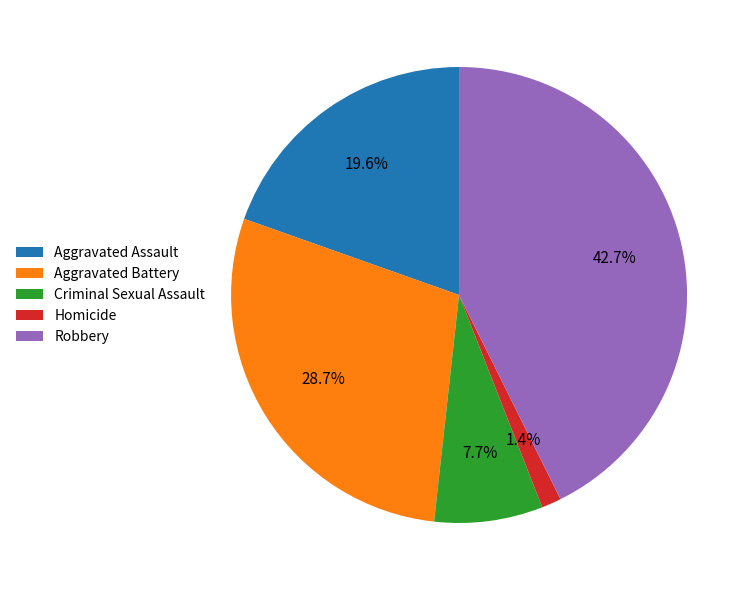

How many slices are in this pie chart?

5